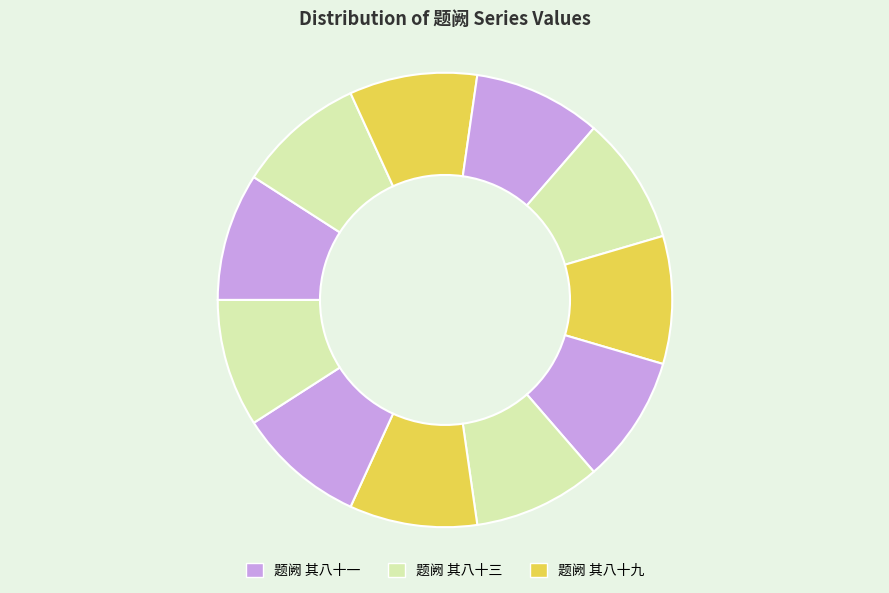

How many segments does this pie chart have?

11